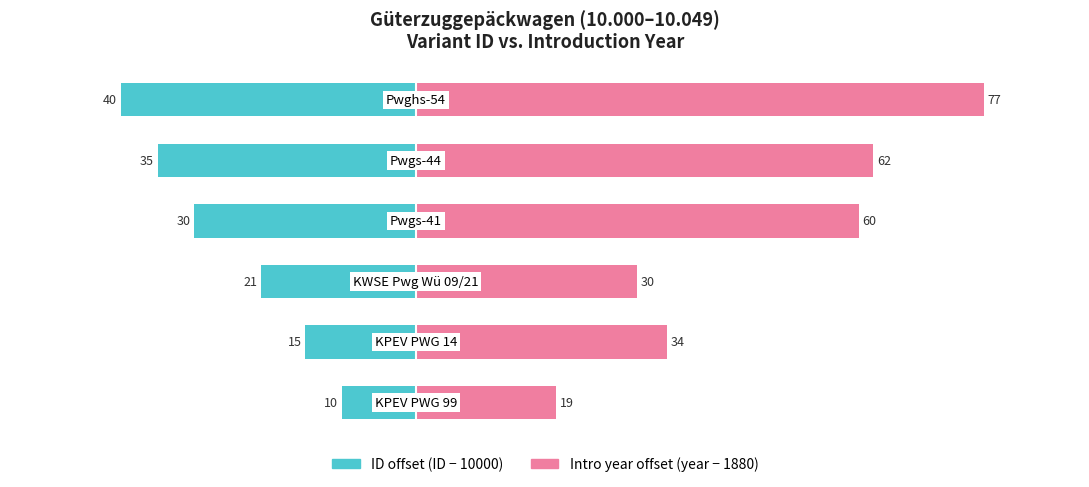

How many bars are there in total?

12